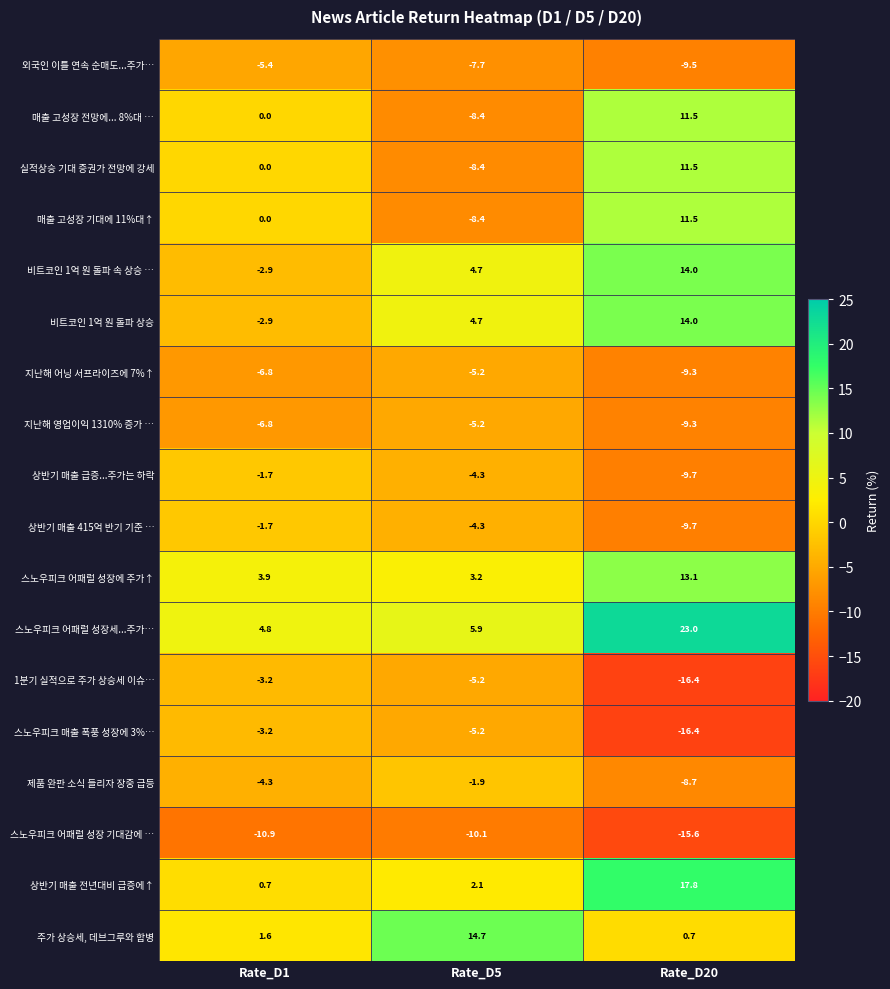

What is the maximum value shown in the chart?

23.0